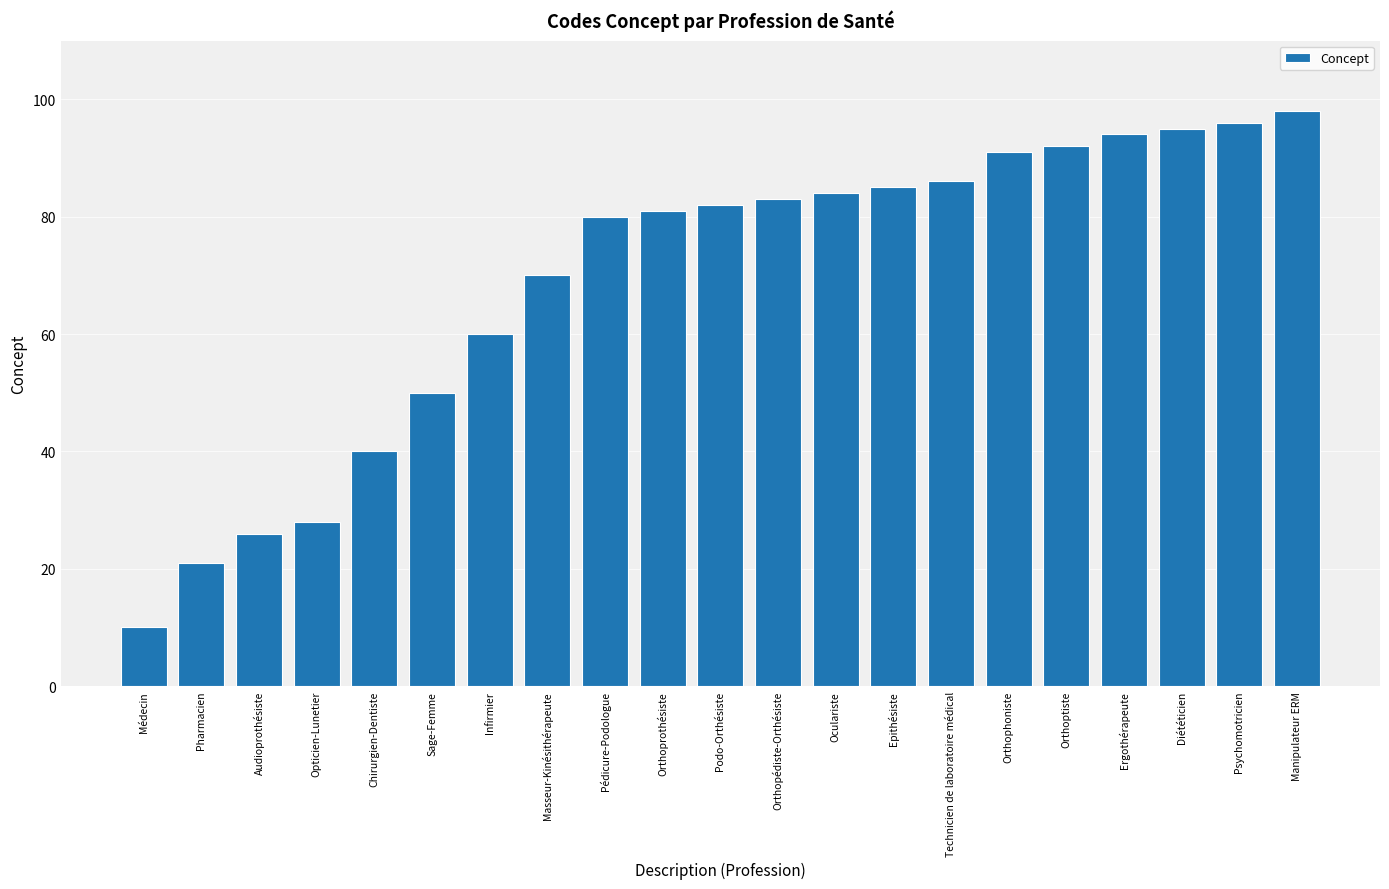

Reading left to right, what are all the values shown in this chart?

10	21	26	28	40	50	60	70	80	81	82	83	84	85	86	91	92	94	95	96	98